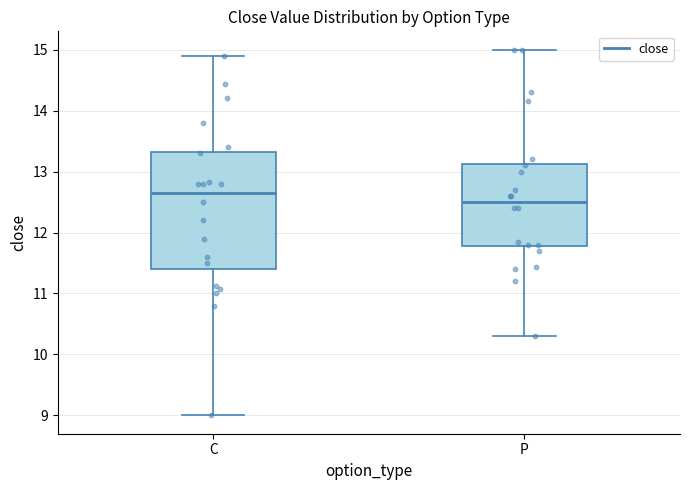

Which box has the highest median line?

C